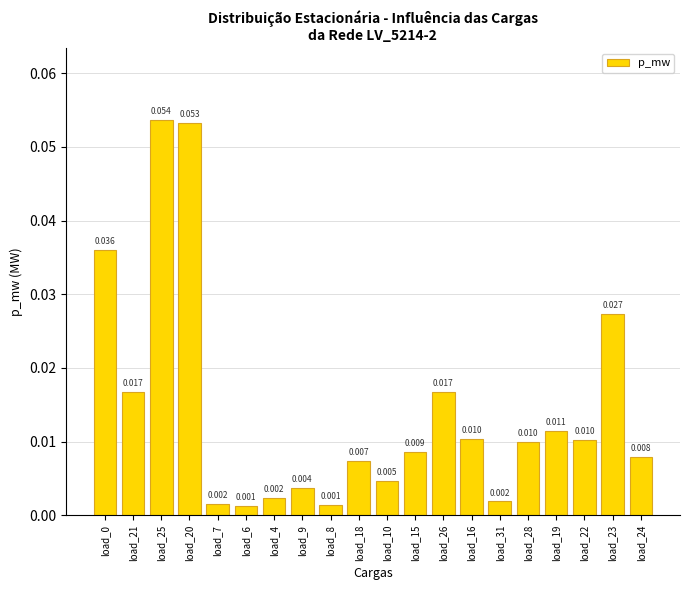

What is the difference between the maximum and minimum values?

0.1